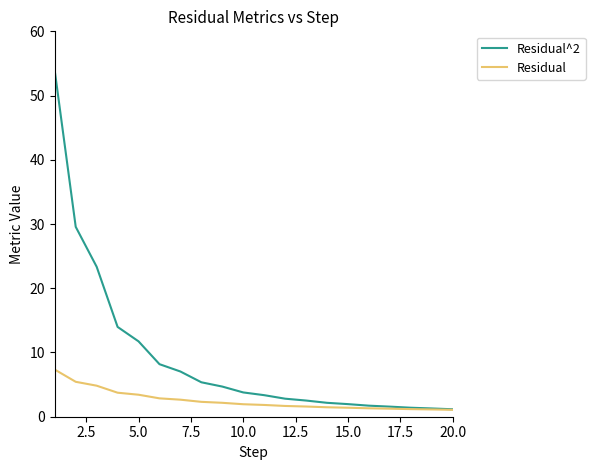

How many distinct data groups are displayed?

2